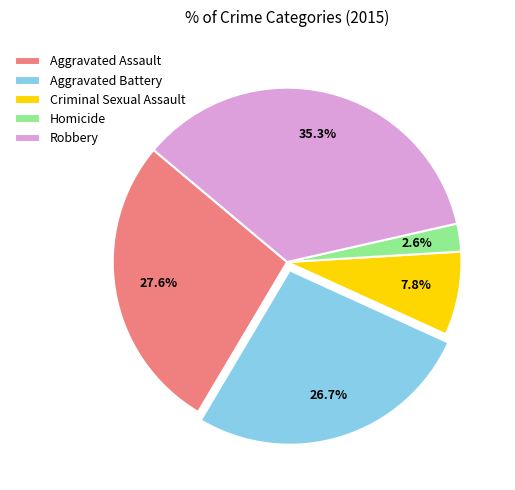

Which slice is the largest?

Robbery